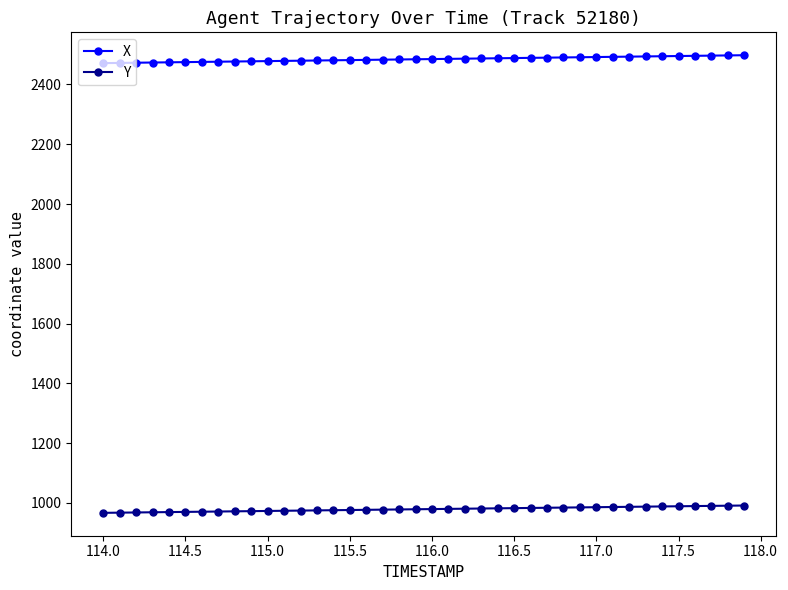

Does the chart have visible grid lines?

No